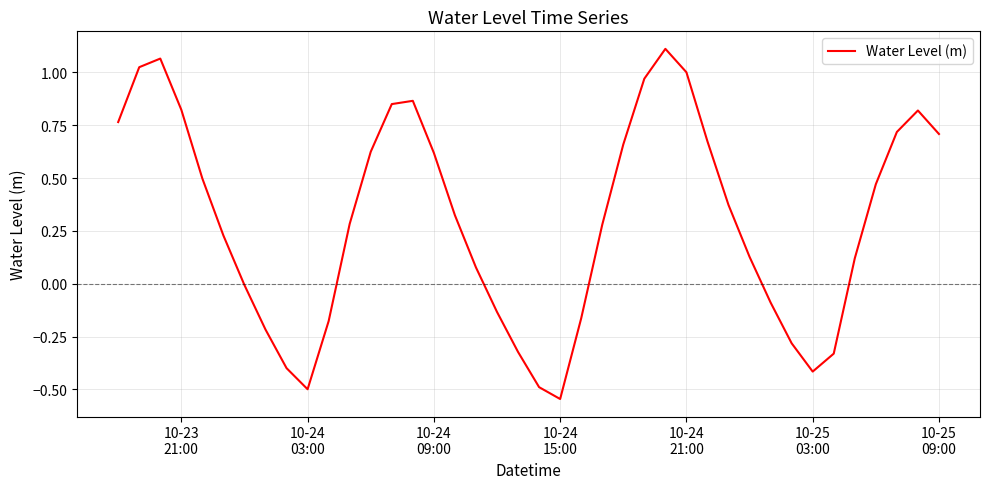

What is the difference between the maximum and minimum values?

1.7